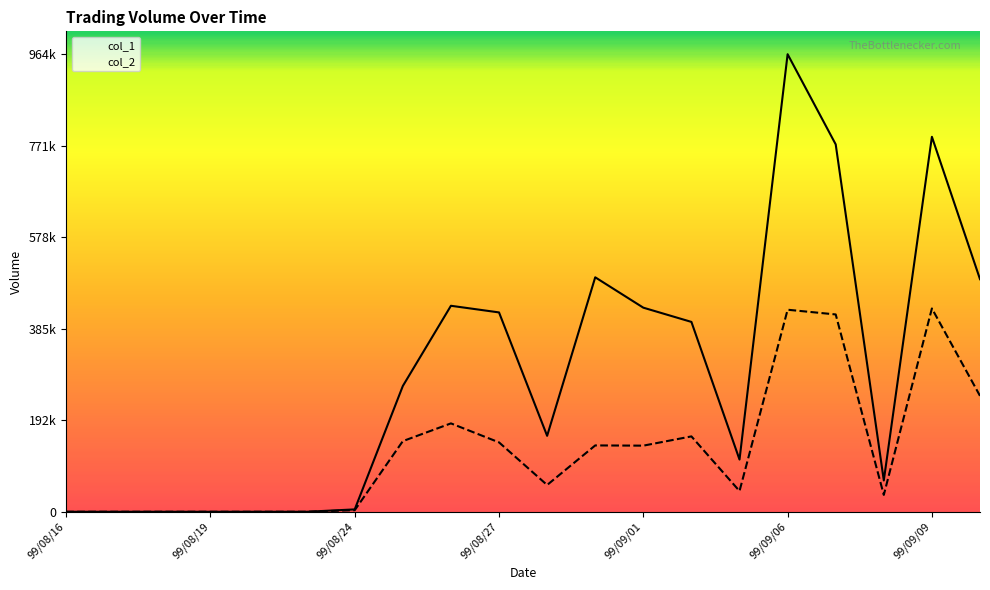

How many values in the col_1 series exceed 265000?

9